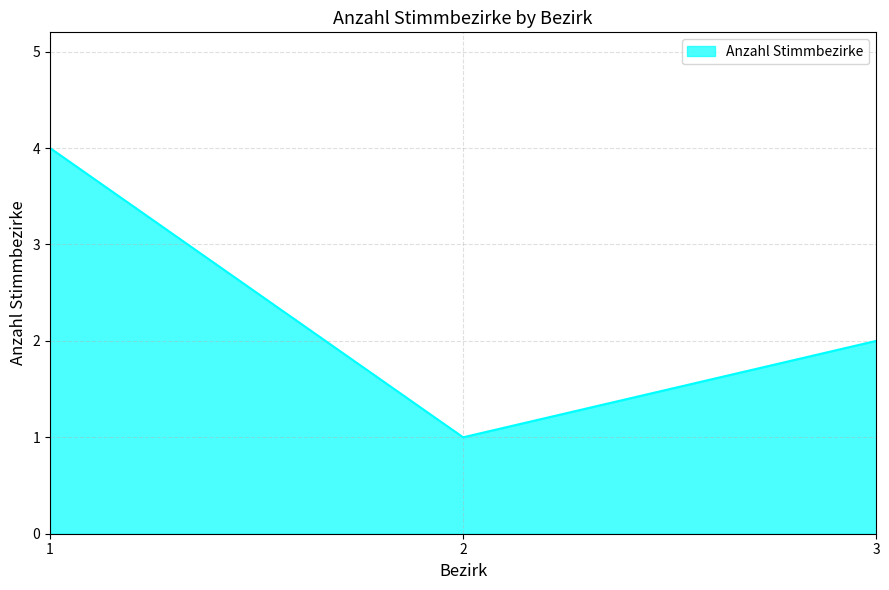

Does the chart have visible grid lines?

Yes